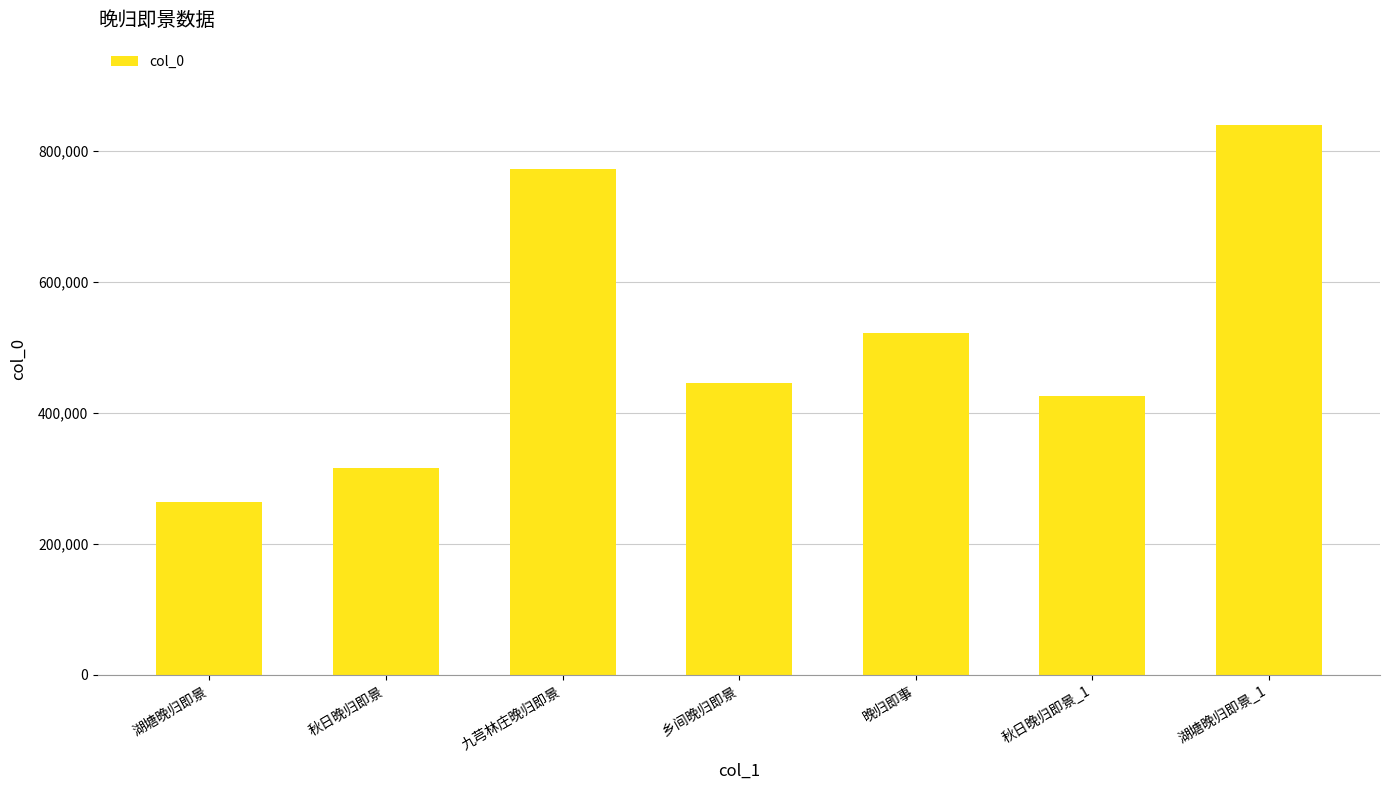

What position from the right is 湖塘晚归即景?

7